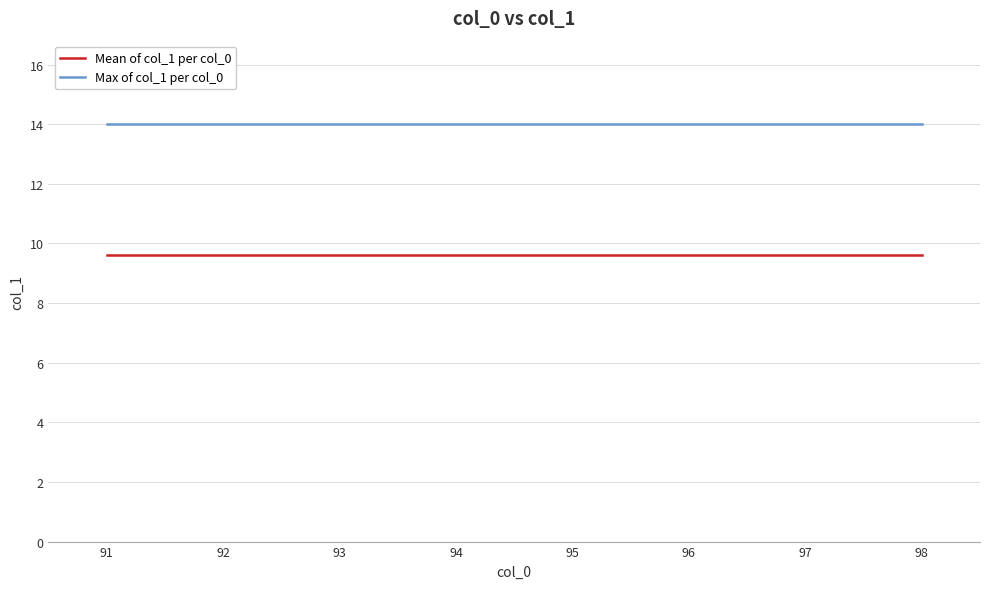

Which series has the largest total across all categories?

Max of col_1 per col_0